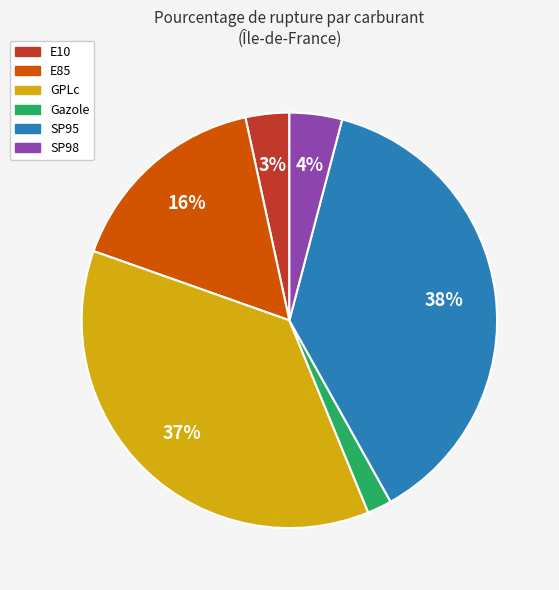

The E10 slice represents 3% of the pie. True or false?

True